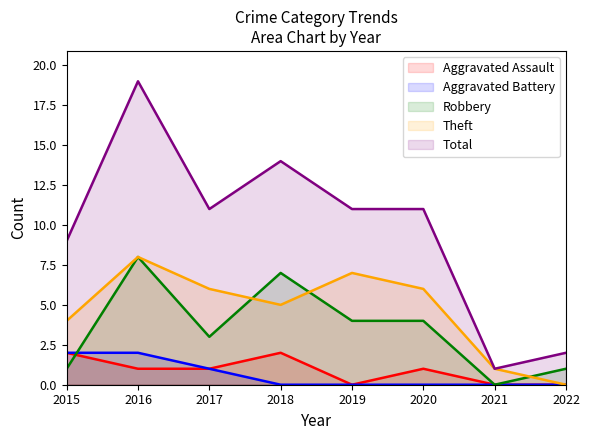

How many interior local valleys does the Robbery series have?

2